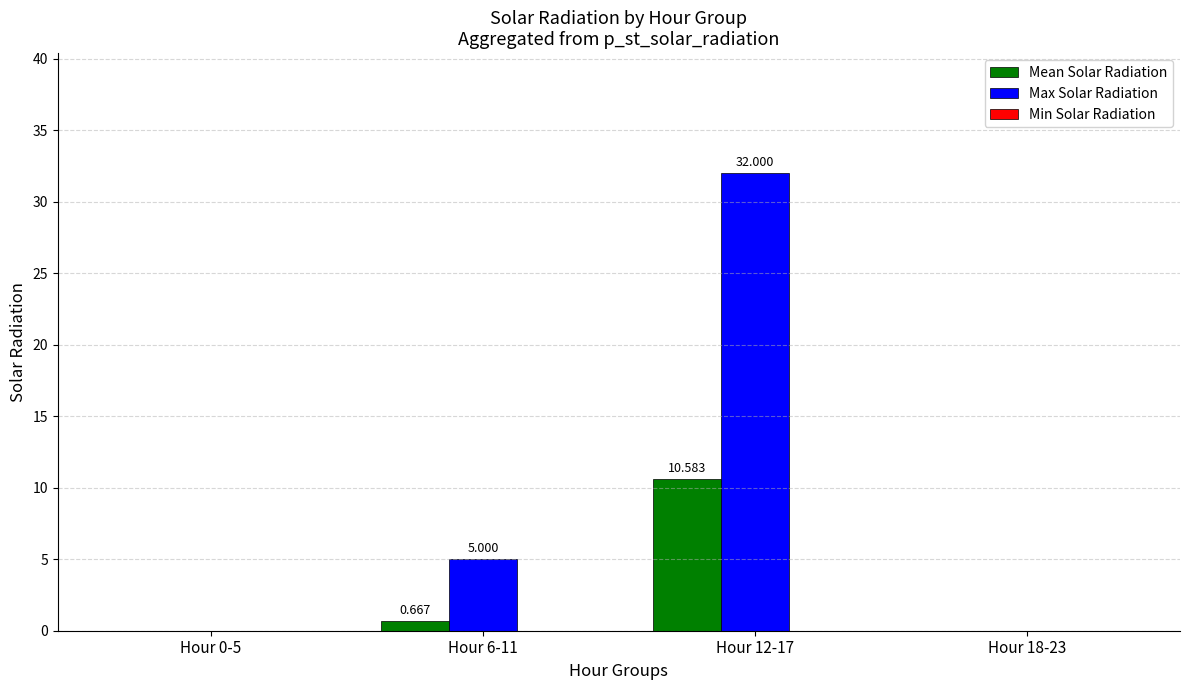

How many values in Mean Solar Radiation are above zero?

2